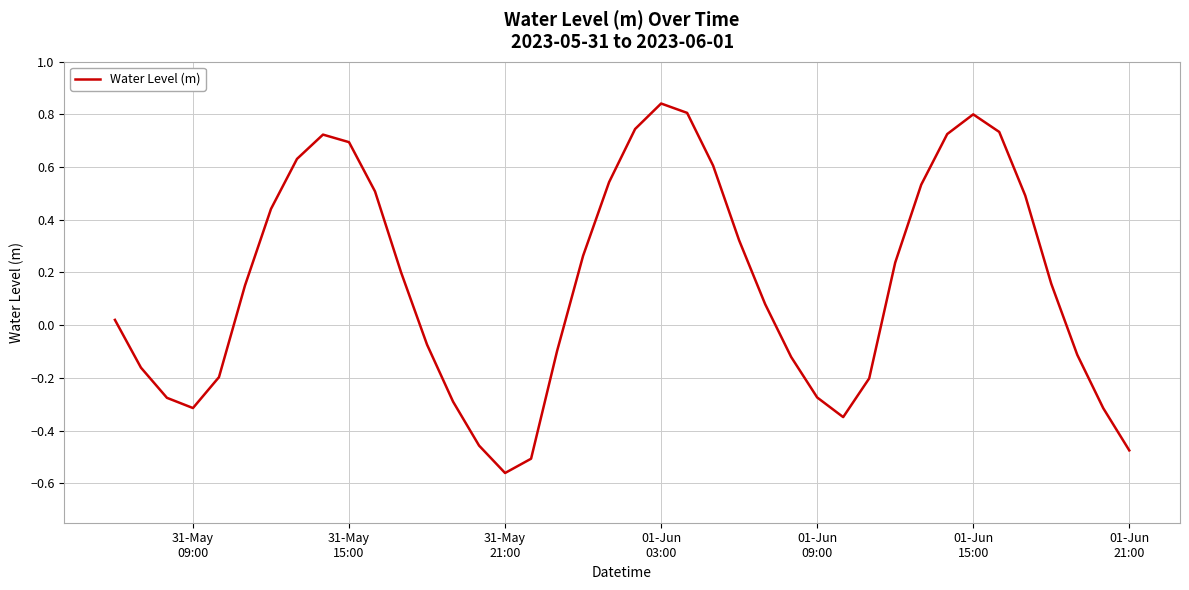

What is the difference between the maximum and minimum values?

1.4